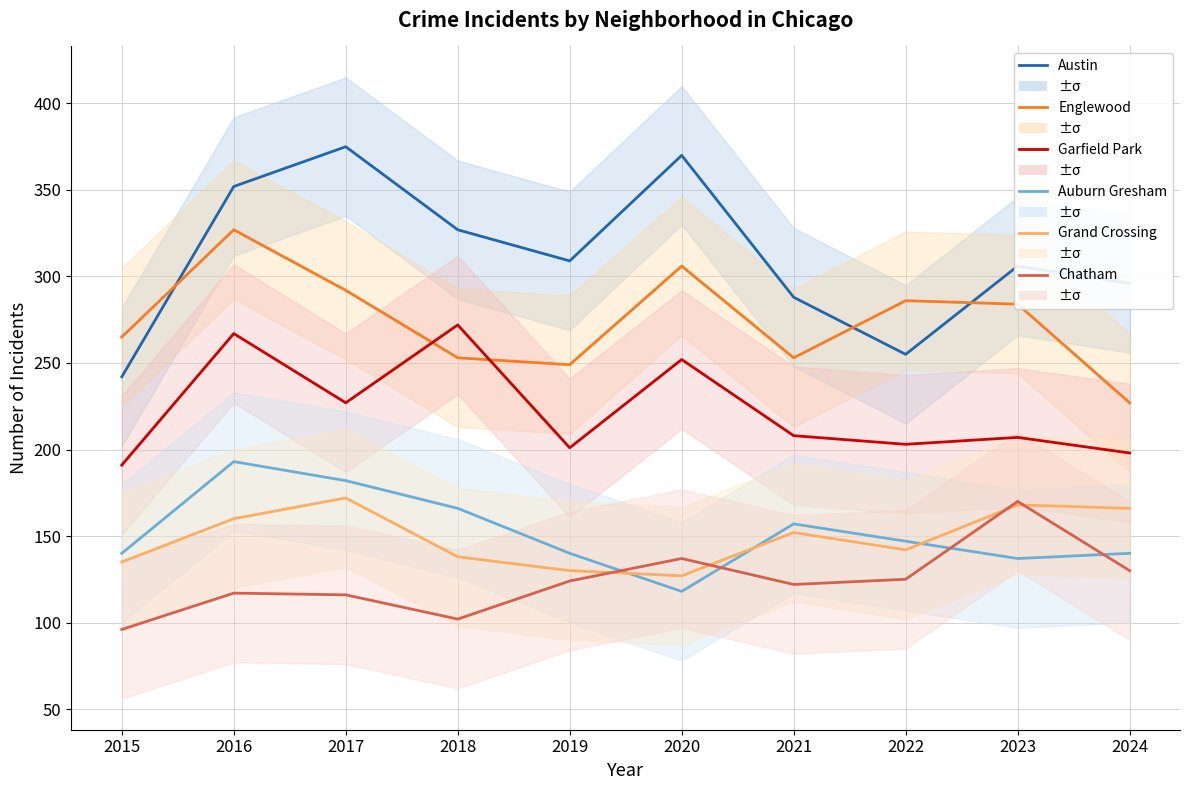

What is the minimum value for Garfield Park?

191